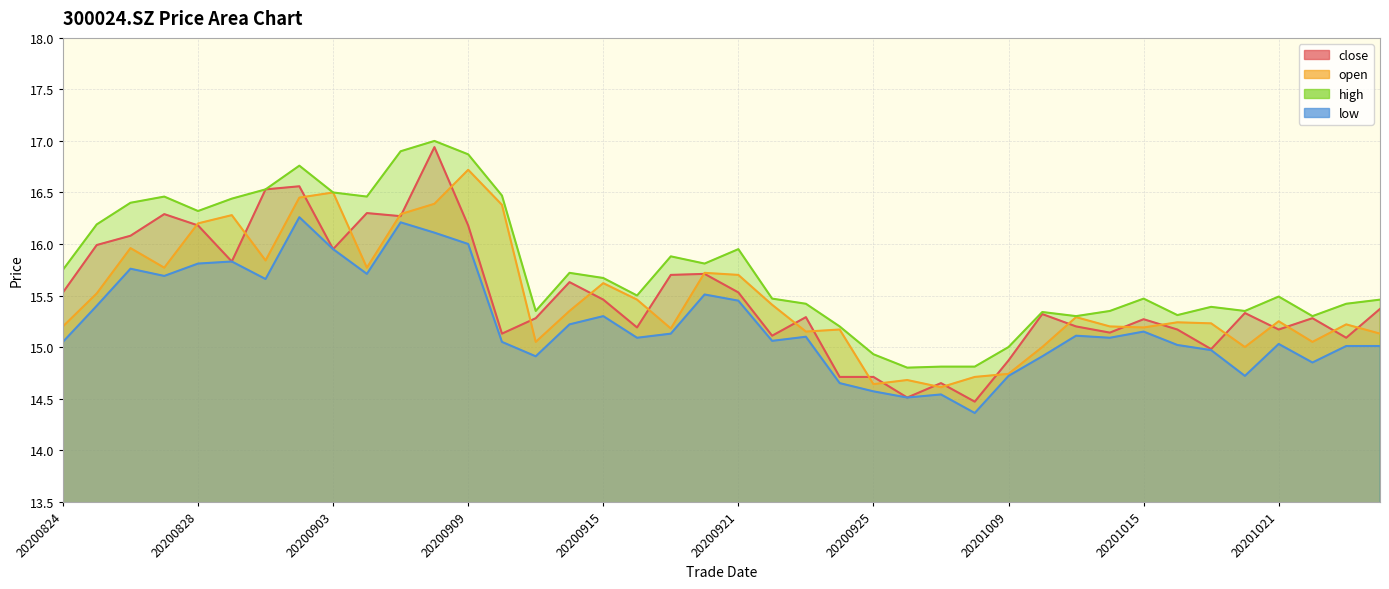

How many distinct data groups are displayed?

4